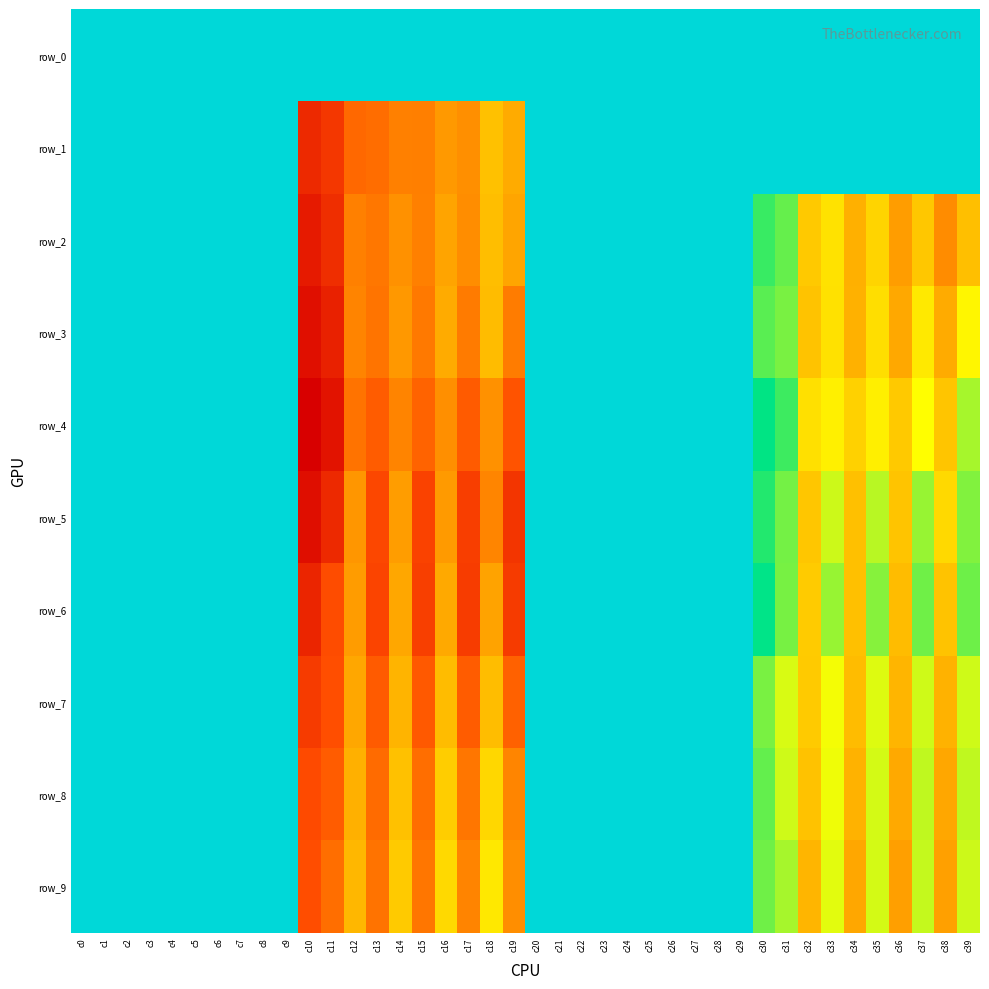

Where is row_7 nearest to the value -66?

c33